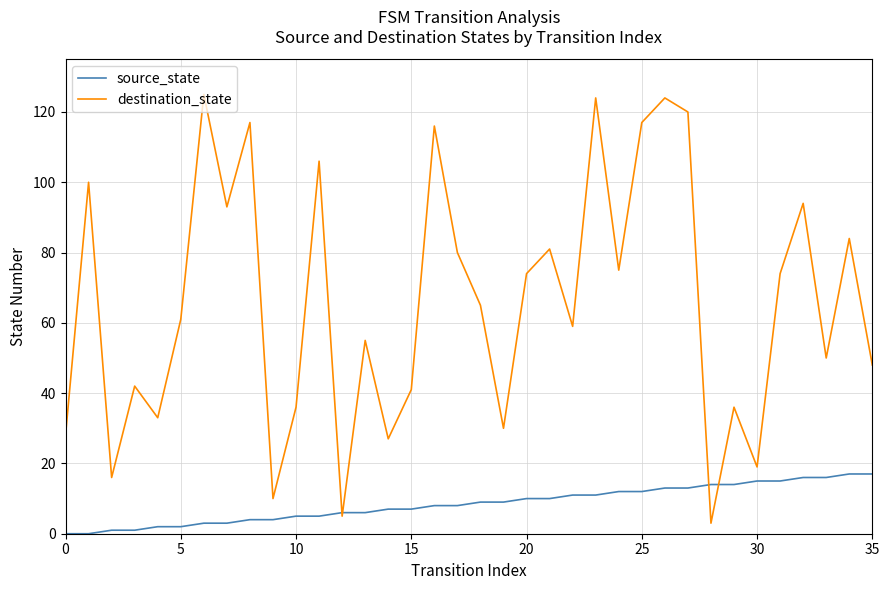

In destination_state, how many points are higher than both neighbors (excluding endpoints)?

13